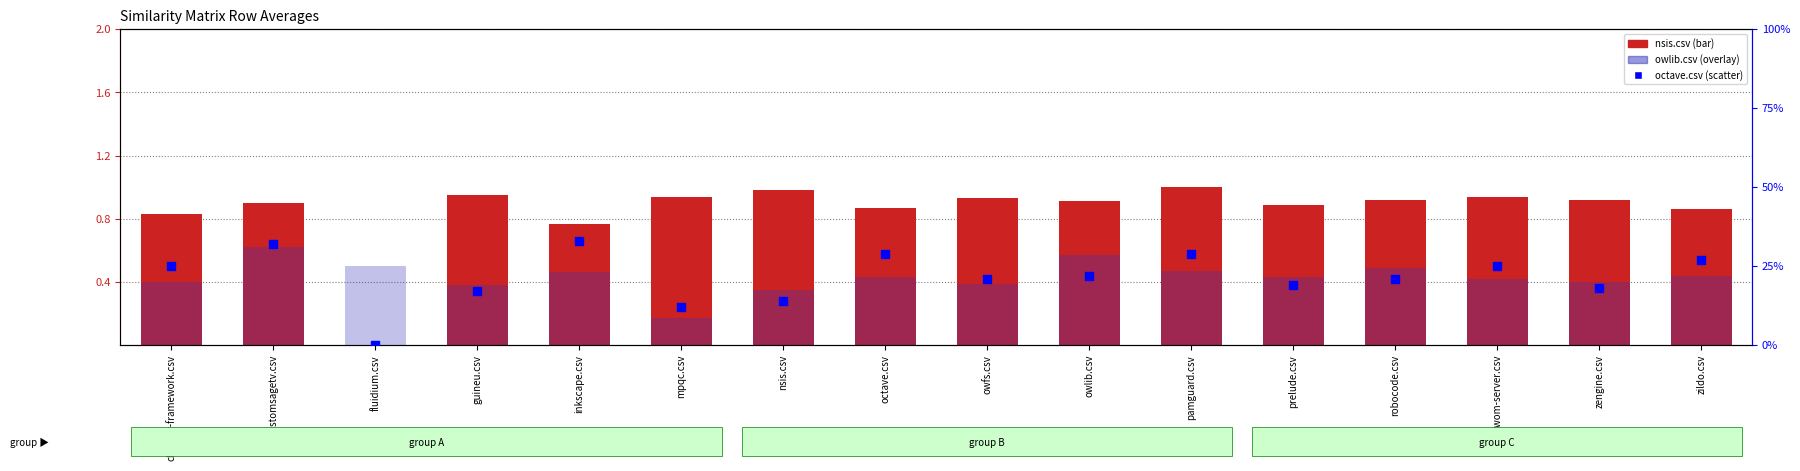

At how many categories does at least one series exceed 0?

16